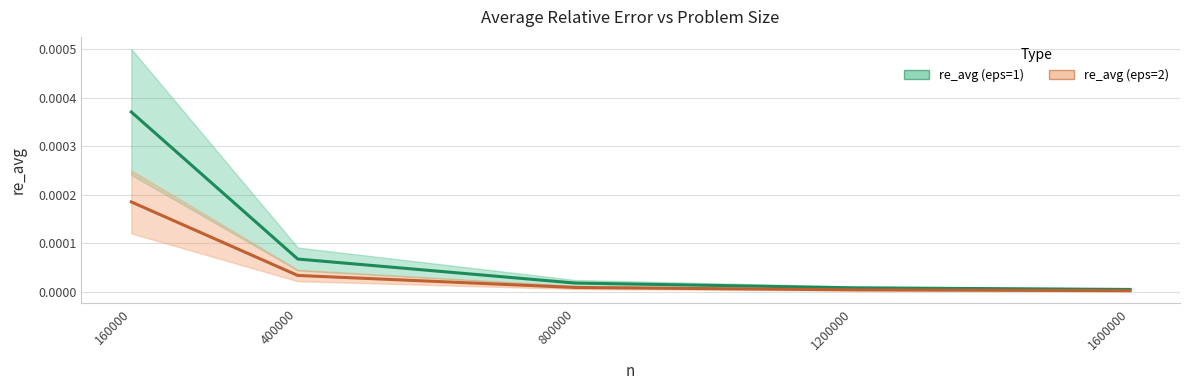

Which has a higher value, 160000 or 400000?

160000